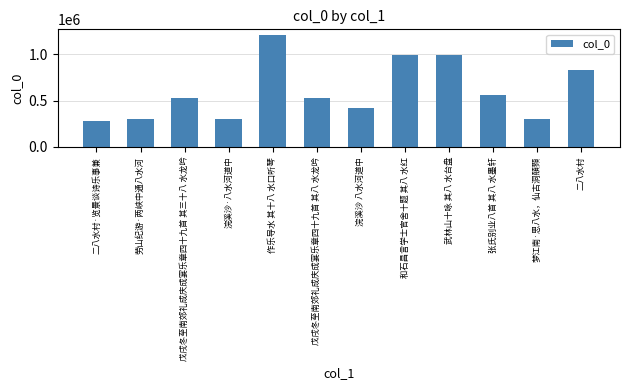

At which label is the value closest to 746234?

二八水村